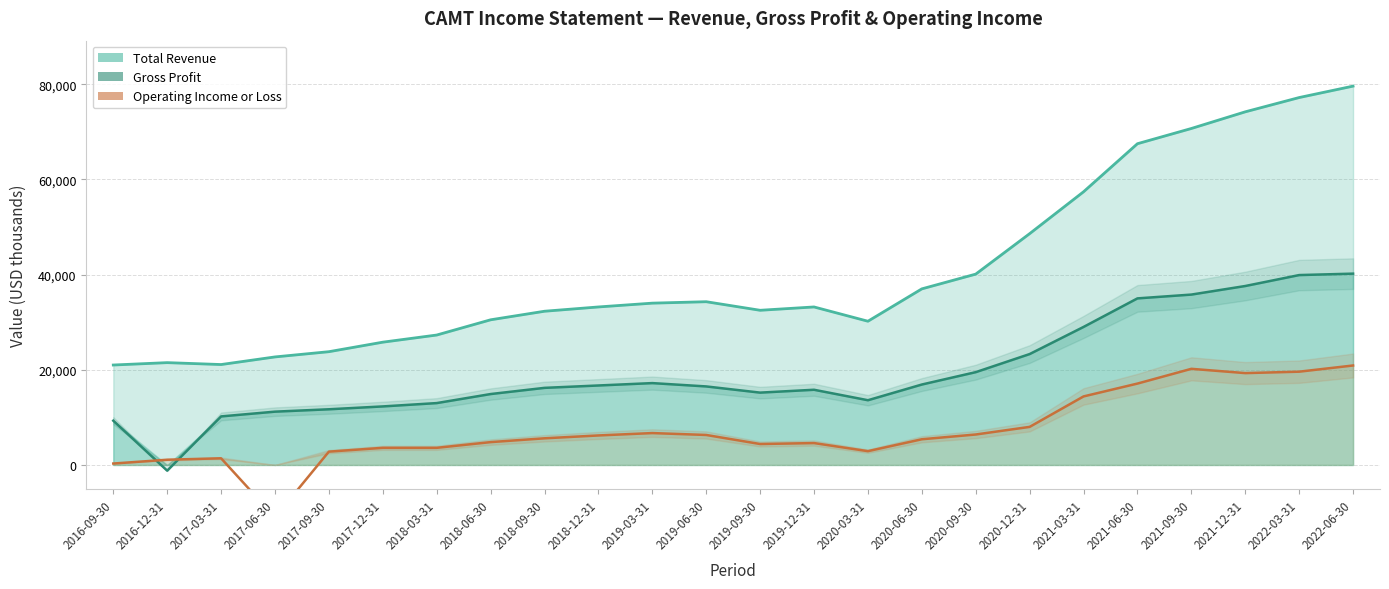

Is it true that Gross Profit equals 39900 at 2022-03-31?

True